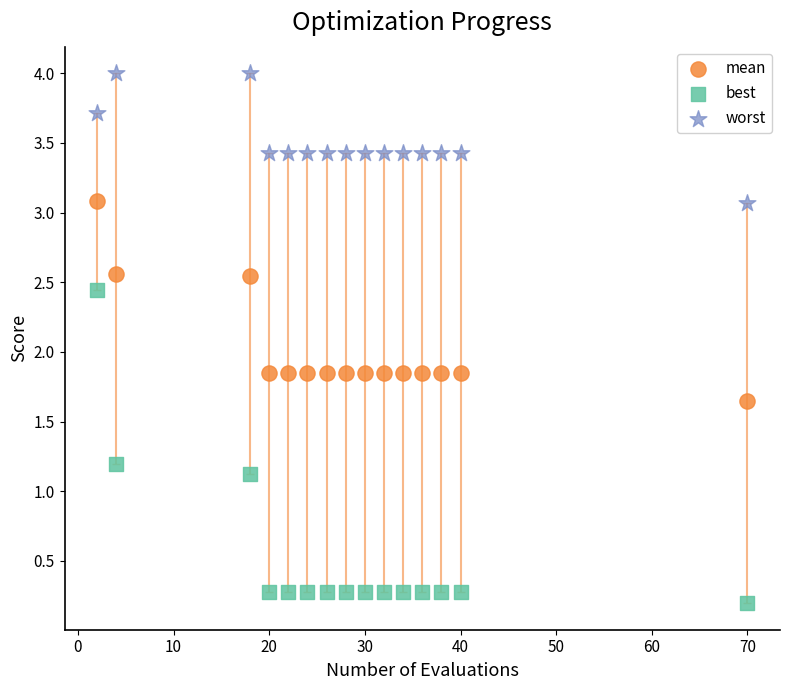

Across all data points, what is the range of X values (max minus min)?

68.0